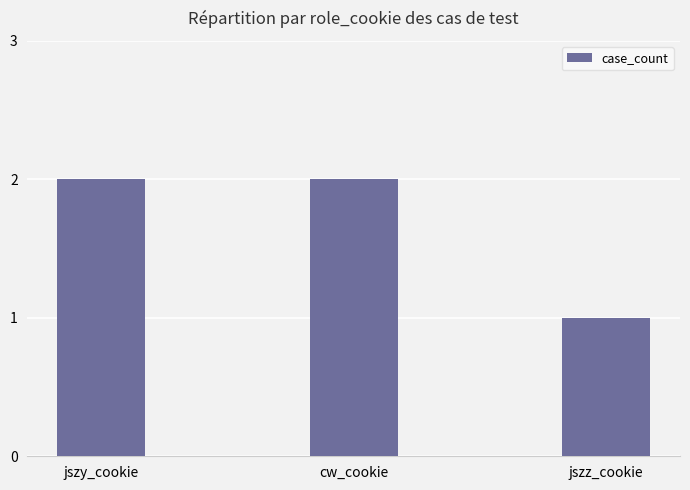

Is it true that the value at cw_cookie is 2?

True